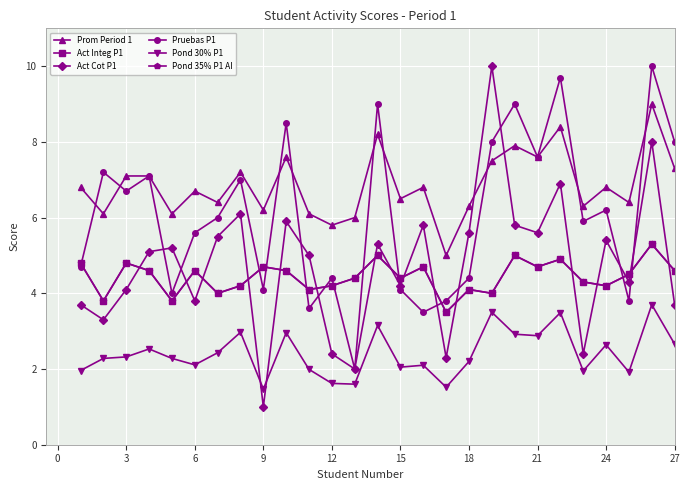

What is the maximum value for Prom Period 1?

9.0